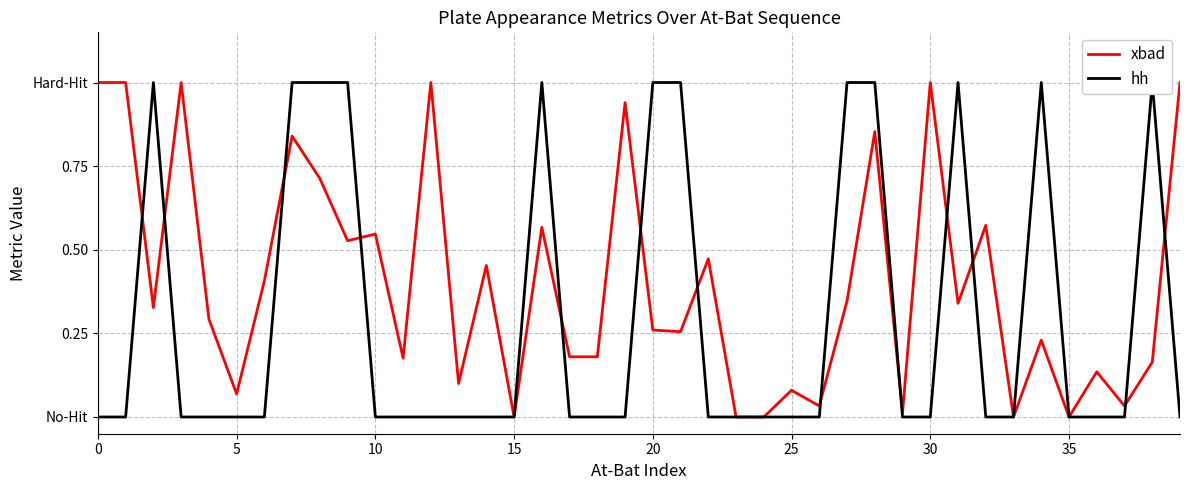

What is the label of the 14th point from the right?

26